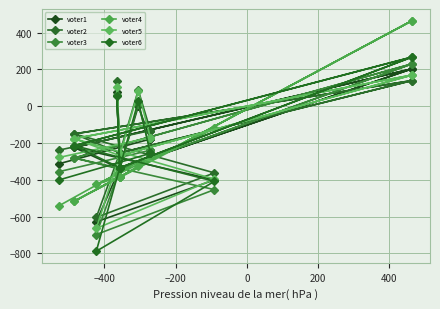

Is it true that voter4 equals -442 at 12?

False